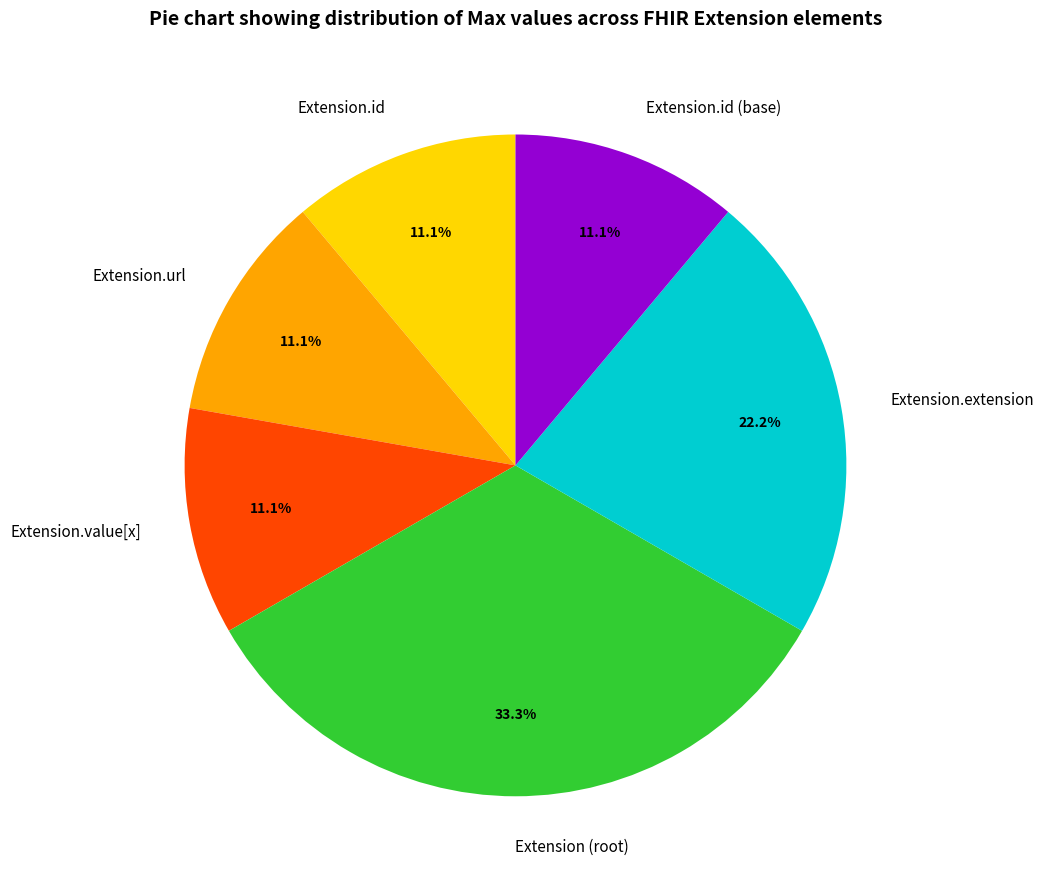

What percentage do Extension.url and Extension.id together represent?

22.2%